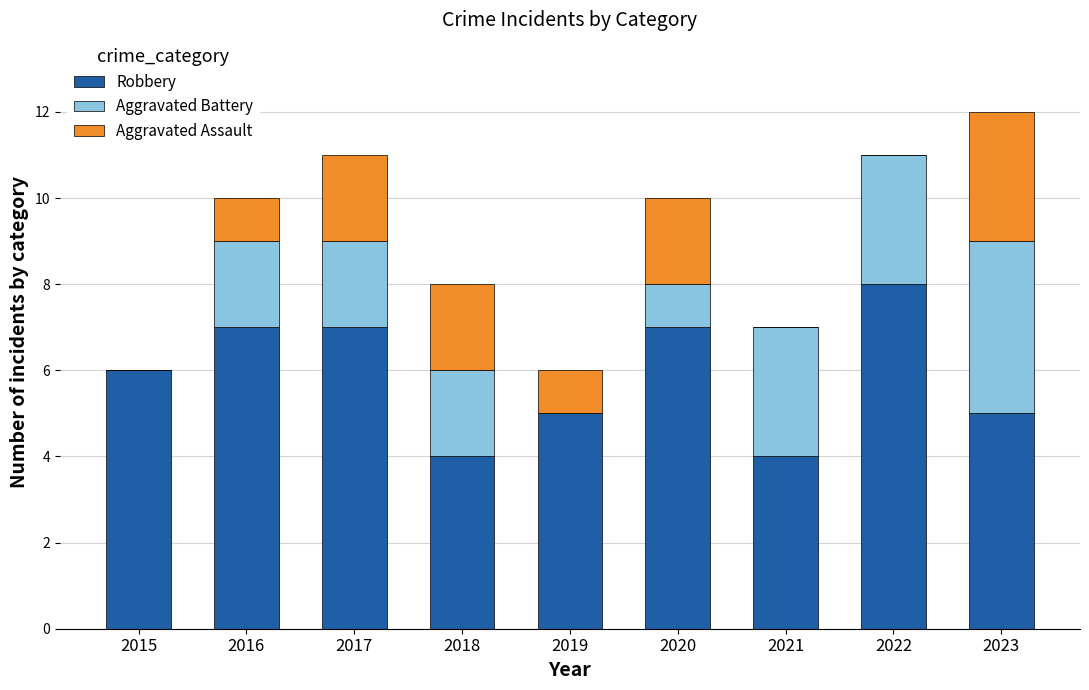

What is the total value across all series at 2018?

8